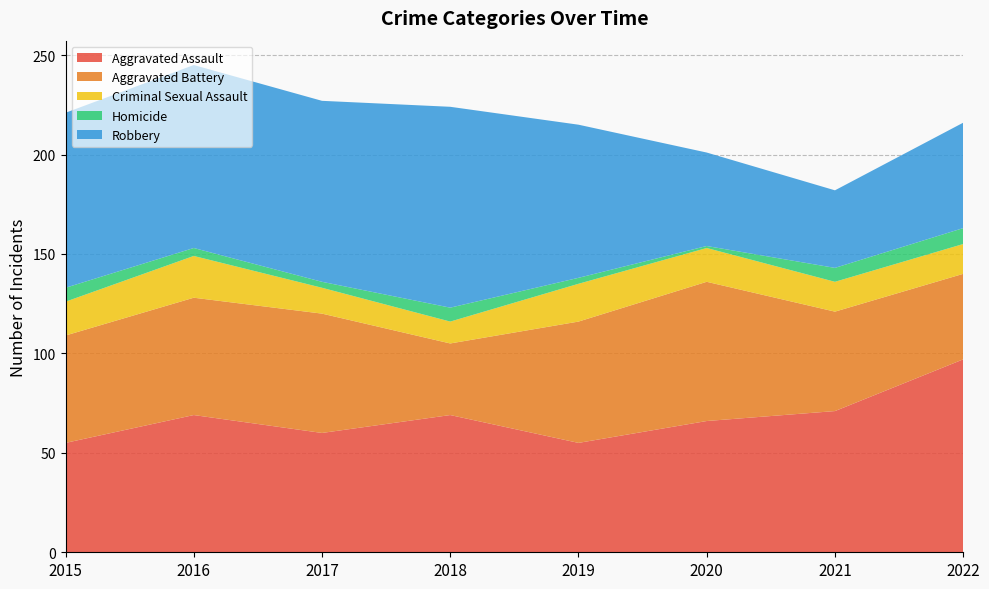

Reading left to right, what are all the values shown in this chart?

Aggravated Assault: 55	69	60	69	55	66	71	97
Aggravated Battery: 54	59	60	36	61	70	50	43
Criminal Sexual Assault: 17	21	13	11	19	17	15	15
Homicide: 7	4	3	7	3	1	7	8
Robbery: 88	92	91	101	77	47	39	53